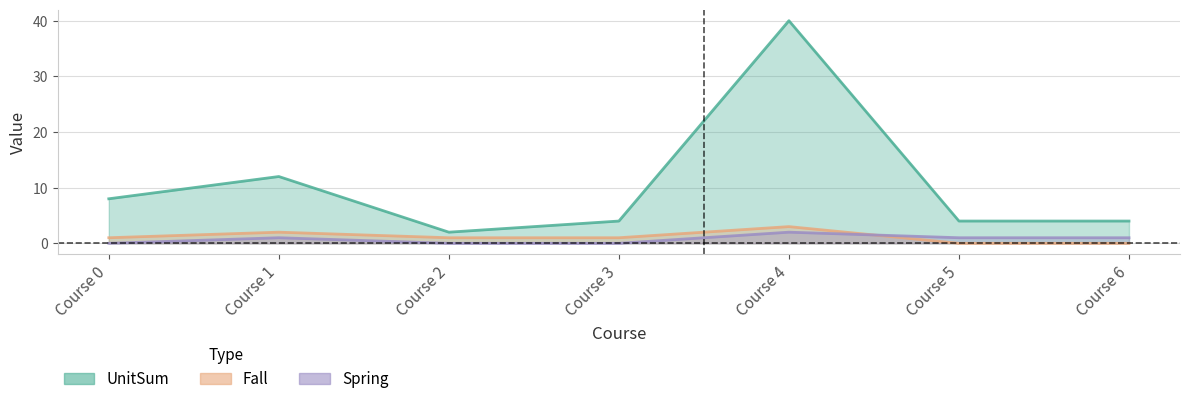

At Course 2, list the series in order from largest to smallest.

UnitSum, Fall, Spring